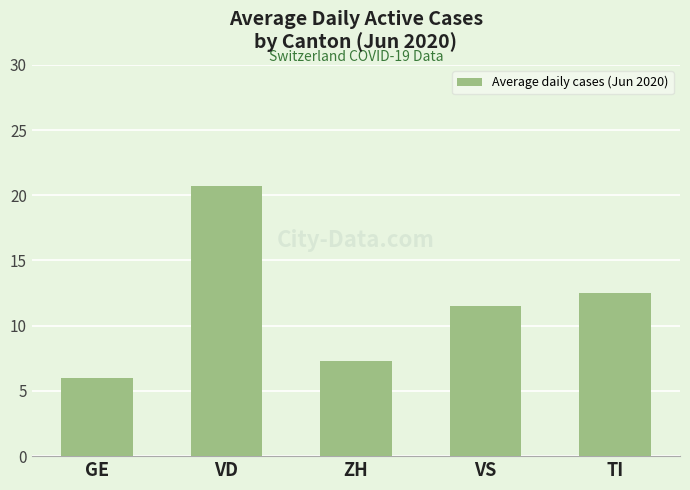

Where does the data first go above 11?

VD